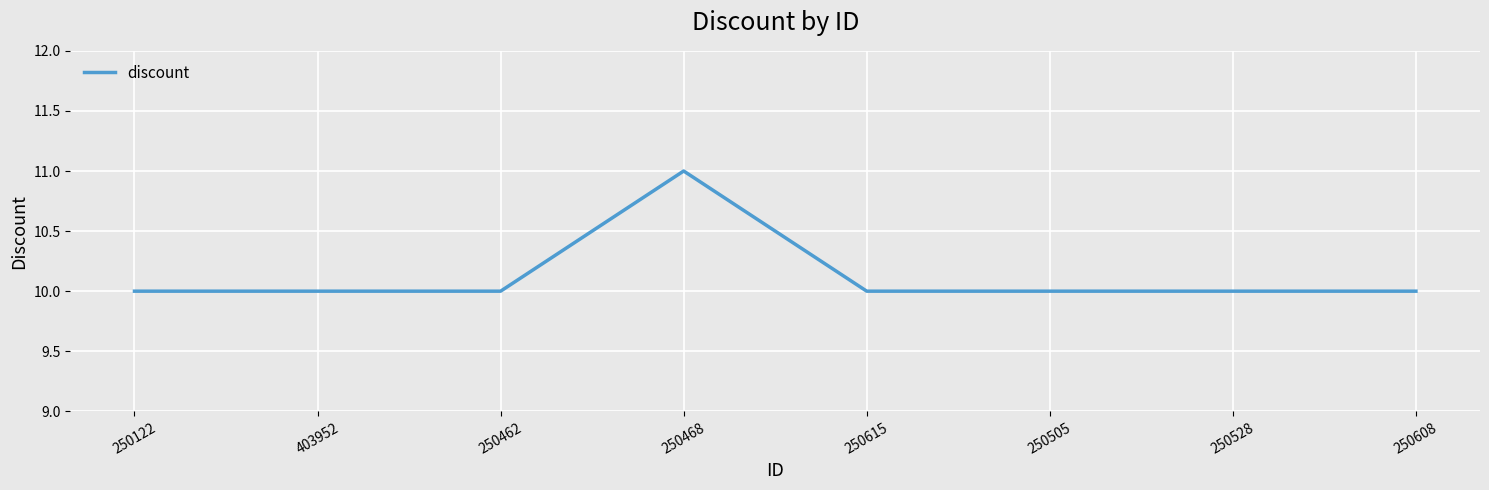

Does the chart display data point markers on the line(s)?

No